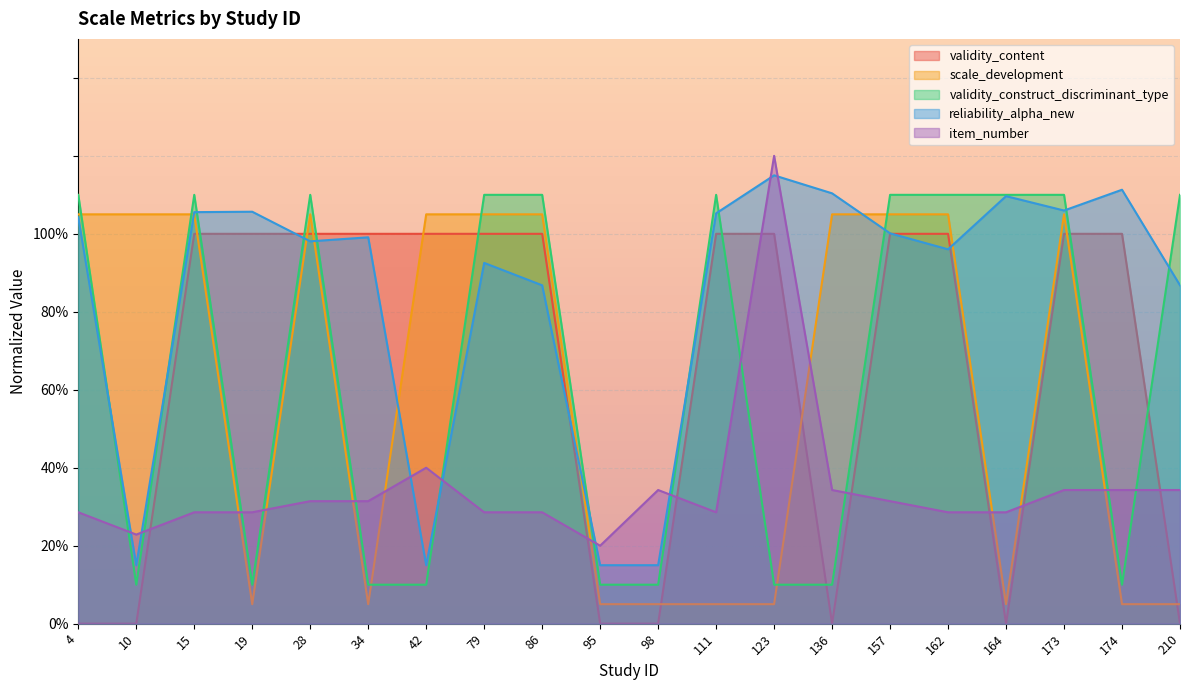

Is the value of scale_development at 4 greater than the value of reliability_alpha_new at 79?

Yes